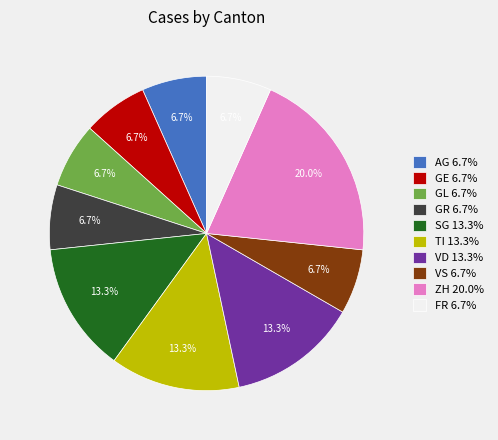

What portion of the pie excludes VD 13.3%?

86.7%